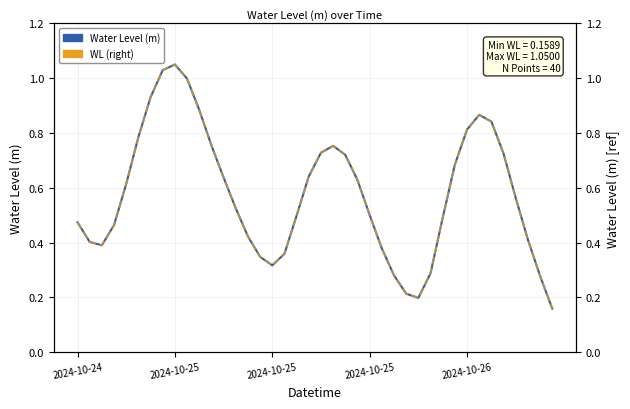

True or false: Water Level (m) and WL (right) intersect in this chart.

False